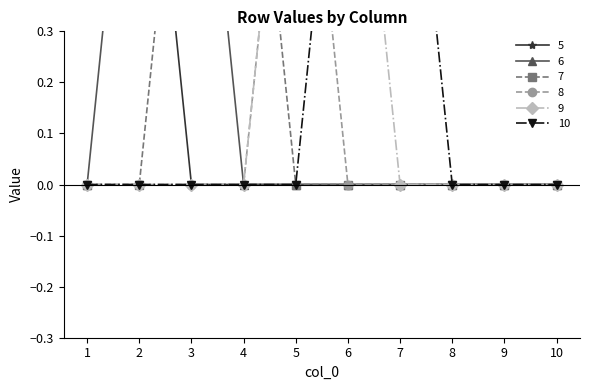

Reading left to right, list all the values displayed in this chart.

5: 1=1	2=1	3=0	4=0	5=0	6=0	7=0	8=0	9=0	10=0
6: 1=0	2=1	3=1	4=0	5=0	6=0	7=0	8=0	9=0	10=0
7: 1=0	2=0	3=1	4=1	5=0	6=0	7=0	8=0	9=0	10=0
8: 1=0	2=0	3=0	4=0	5=1	6=0	7=0	8=0	9=0	10=0
9: 1=0	2=0	3=0	4=0	5=1	6=1	7=0	8=0	9=0	10=0
10: 1=0	2=0	3=0	4=0	5=0	6=1	7=1	8=0	9=0	10=0